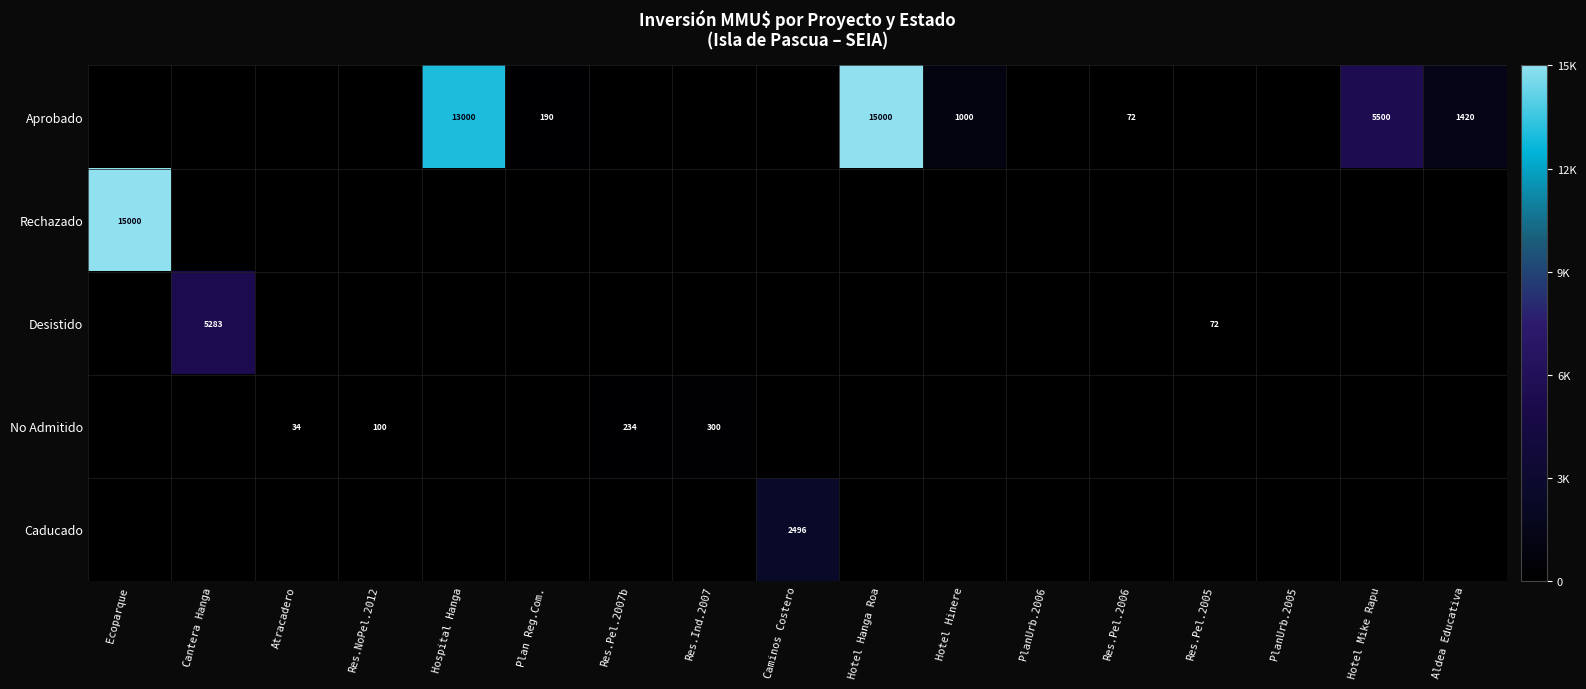

Is it true that No Admitido equals 390 at Res.Pel.2007b?

False